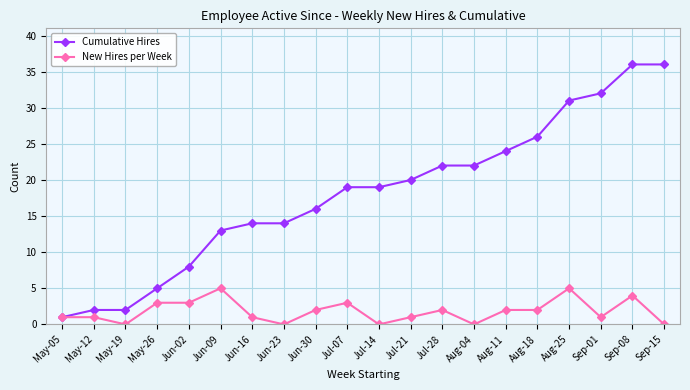

List the series in order of their overall mean, highest first.

Cumulative Hires, New Hires per Week